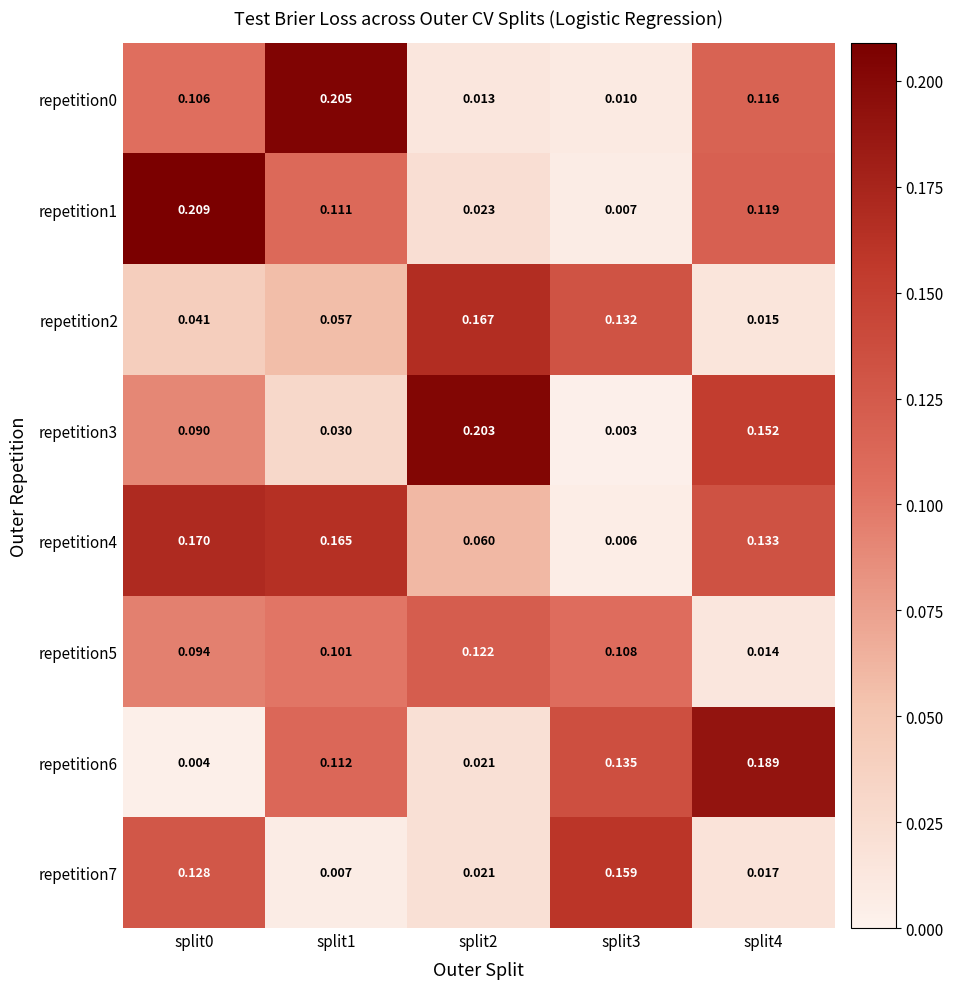

How many distinct data groups are displayed?

8